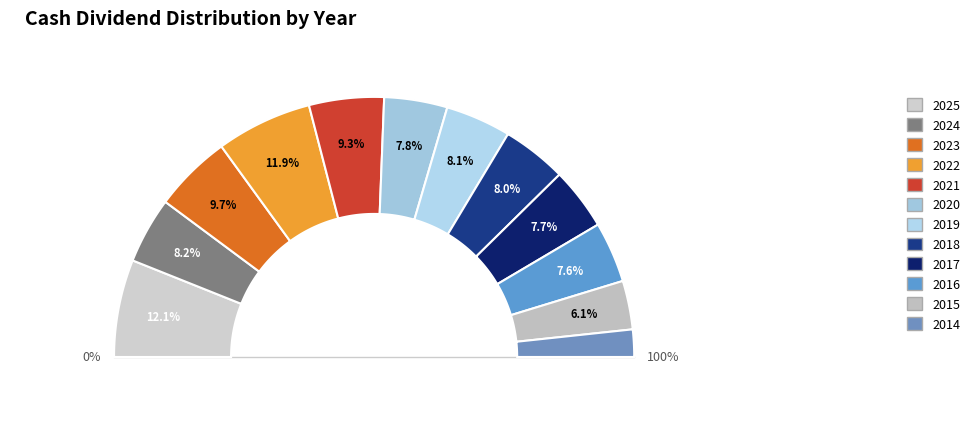

To the nearest percent, what percentage of the pie is 2024?

8%